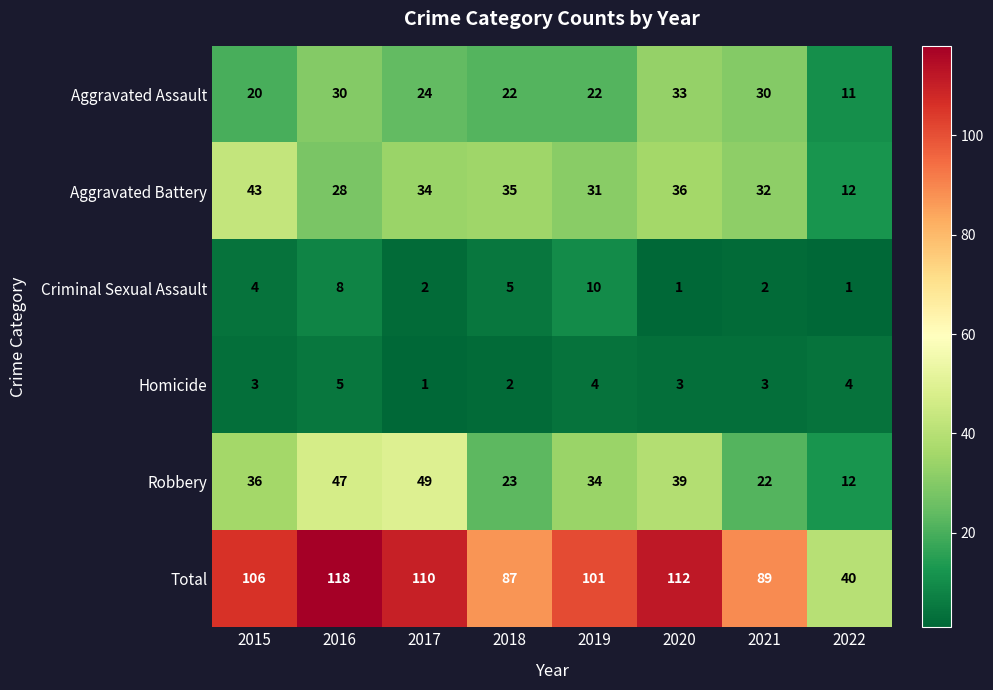

At which category is the sum across all series the highest?

2016